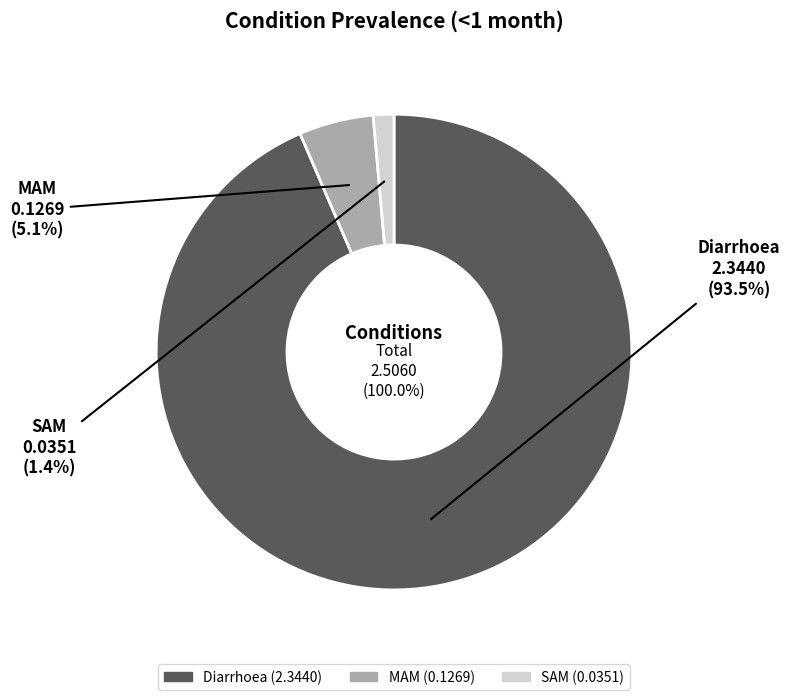

To the nearest percent, what is the difference between the largest and smallest slice percentages?

92%